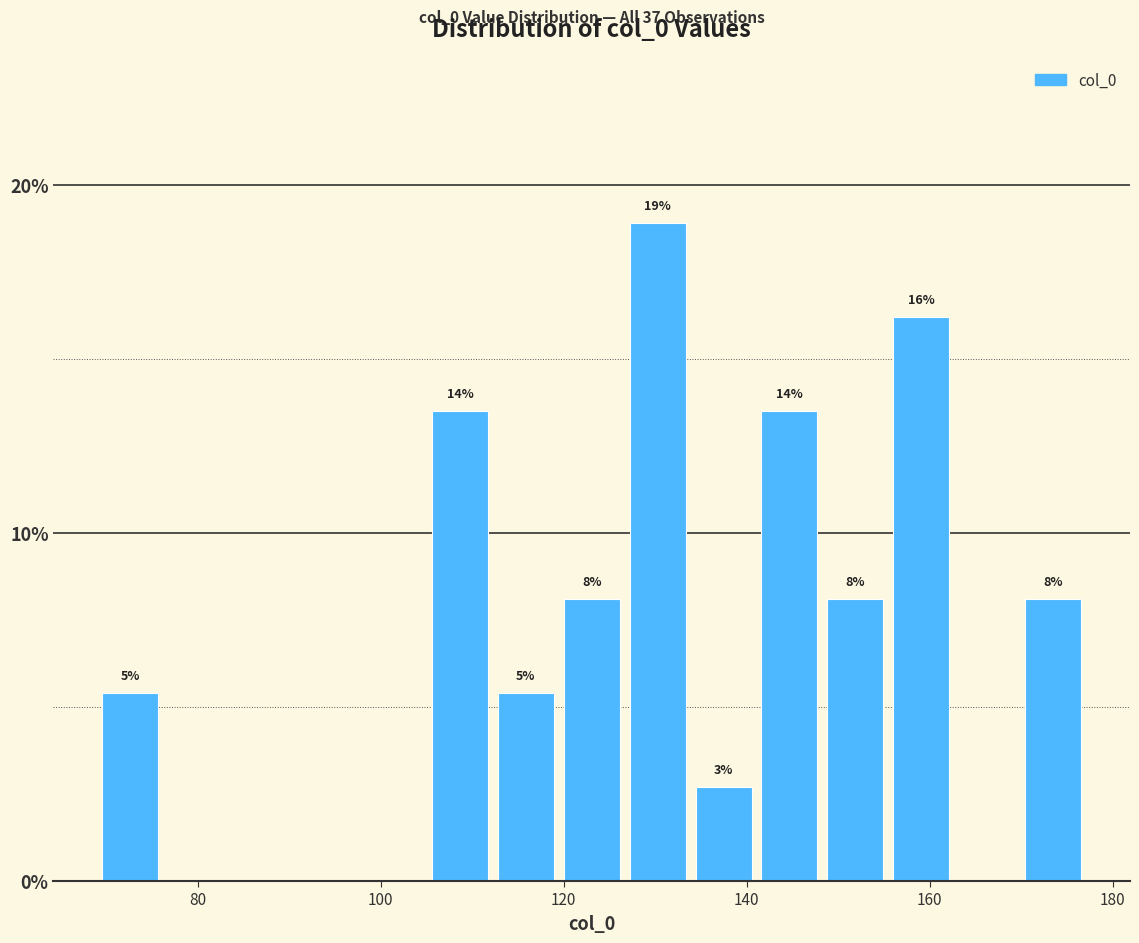

Around what value on the x-axis is the tallest bar? Give the approximate position of its centre, as read against the axis.

130